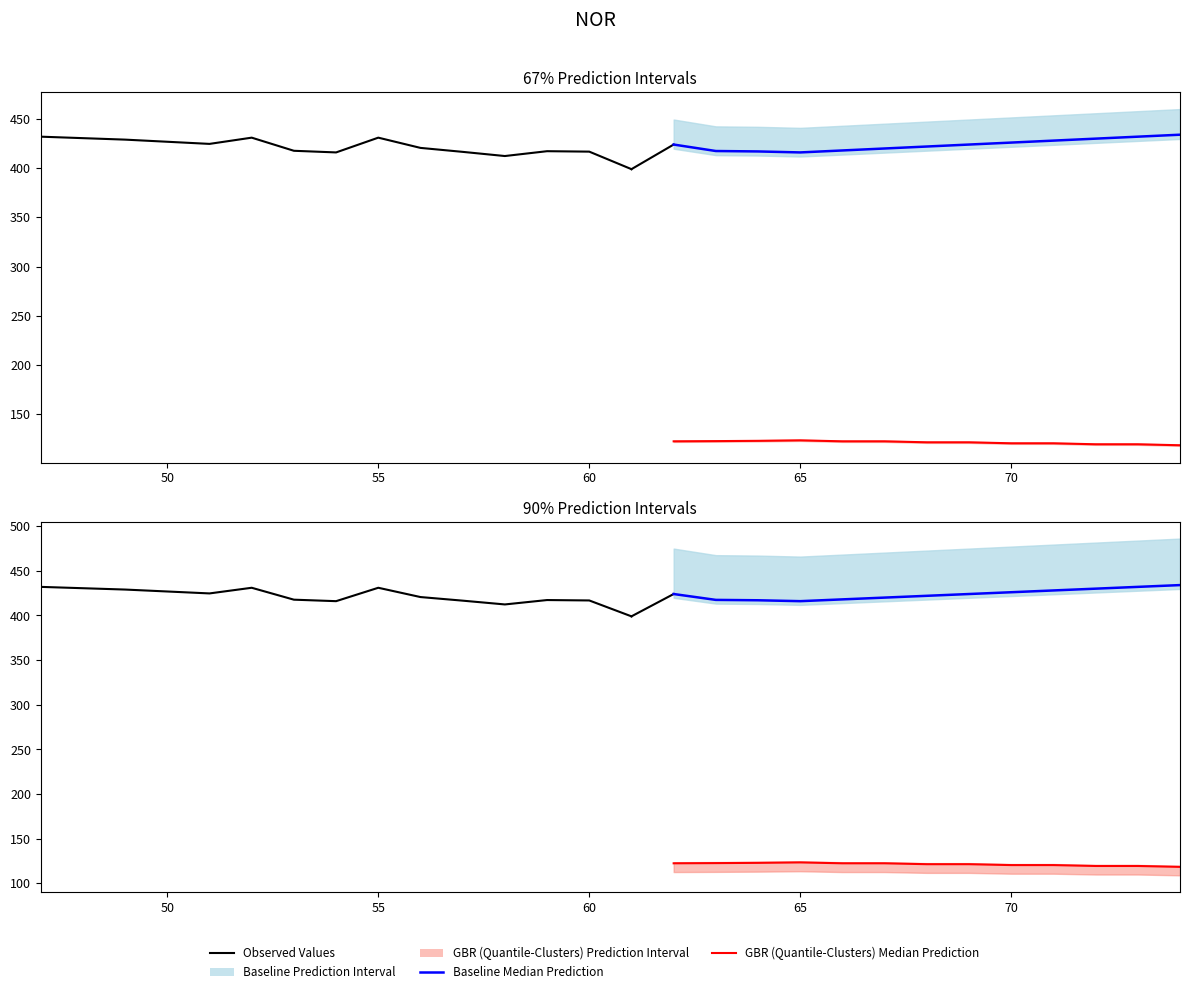

True or false: GBR (Quantile-Clusters) Median Prediction and Baseline Median Prediction intersect in this chart.

False